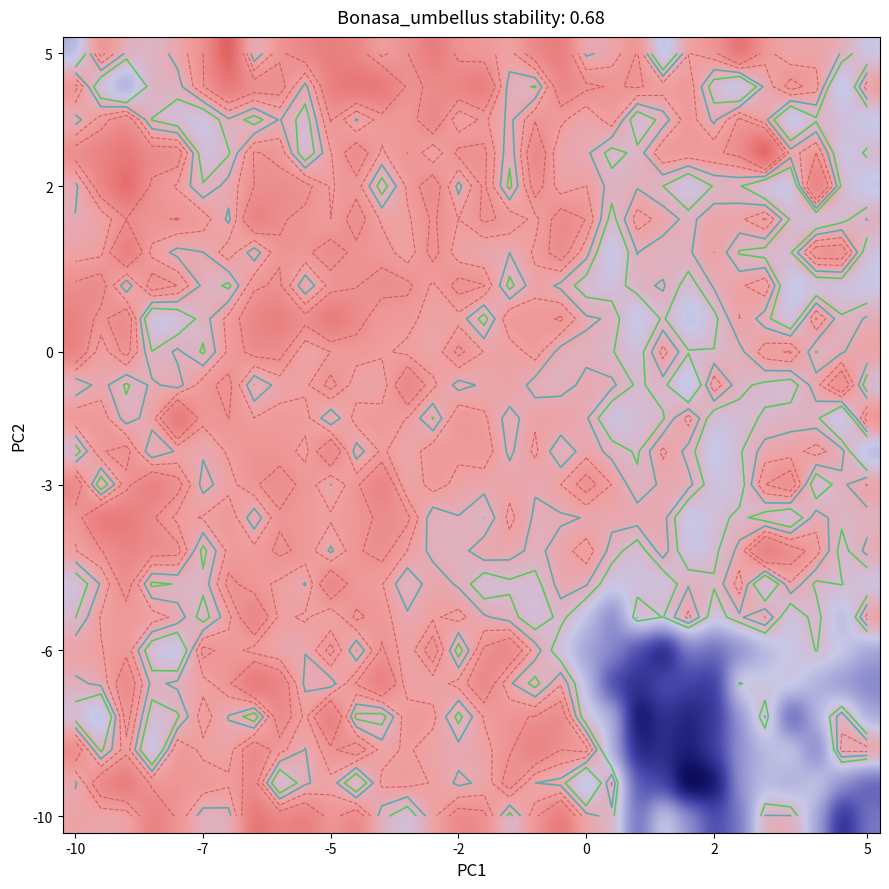

How many categories are shown in the chart?

32